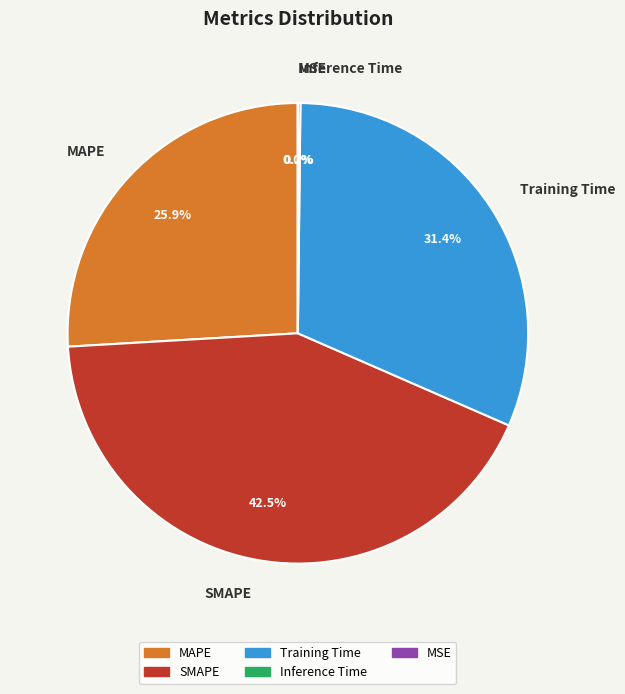

What is the largest slice in the pie chart?

SMAPE